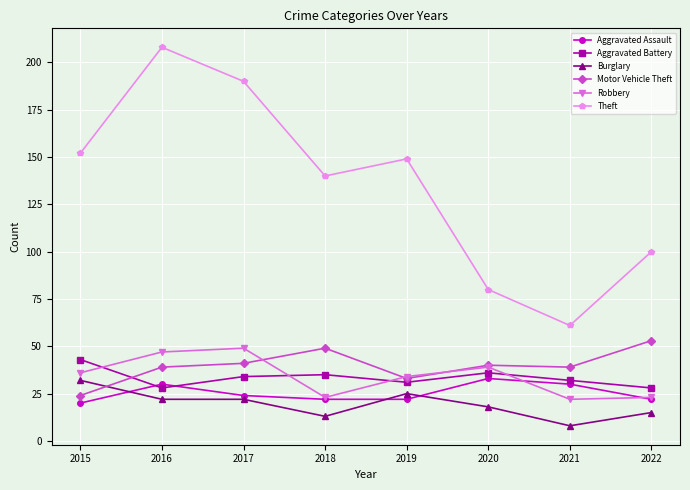

What is the difference between the maximum and minimum values in the Theft series?

147